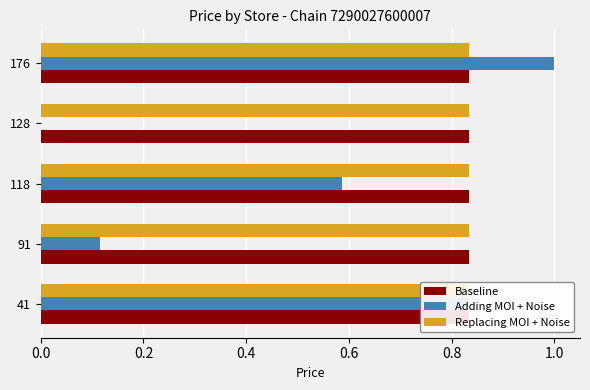

True or false: Adding MOI + Noise has a value of 0.8 at 41.

True